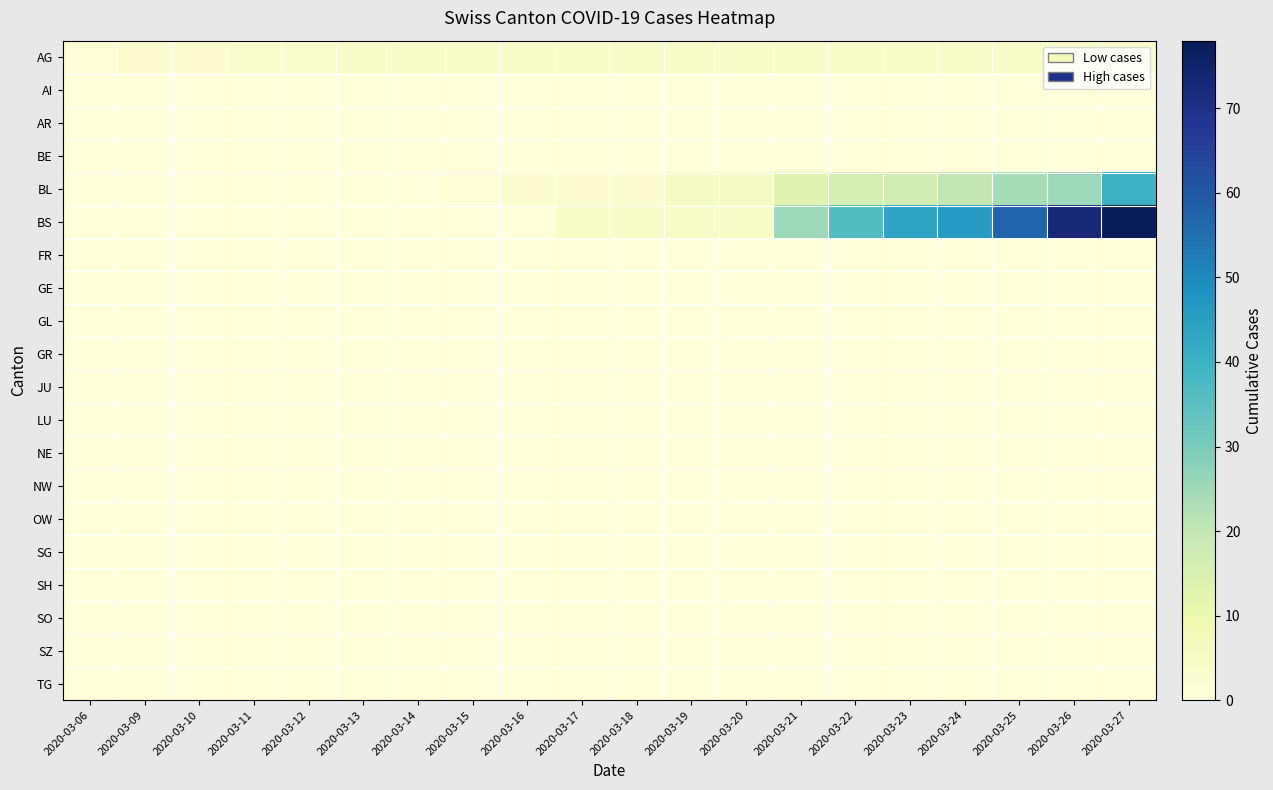

Between 2020-03-18 and 2020-03-24, which series saw the biggest shift?

BS